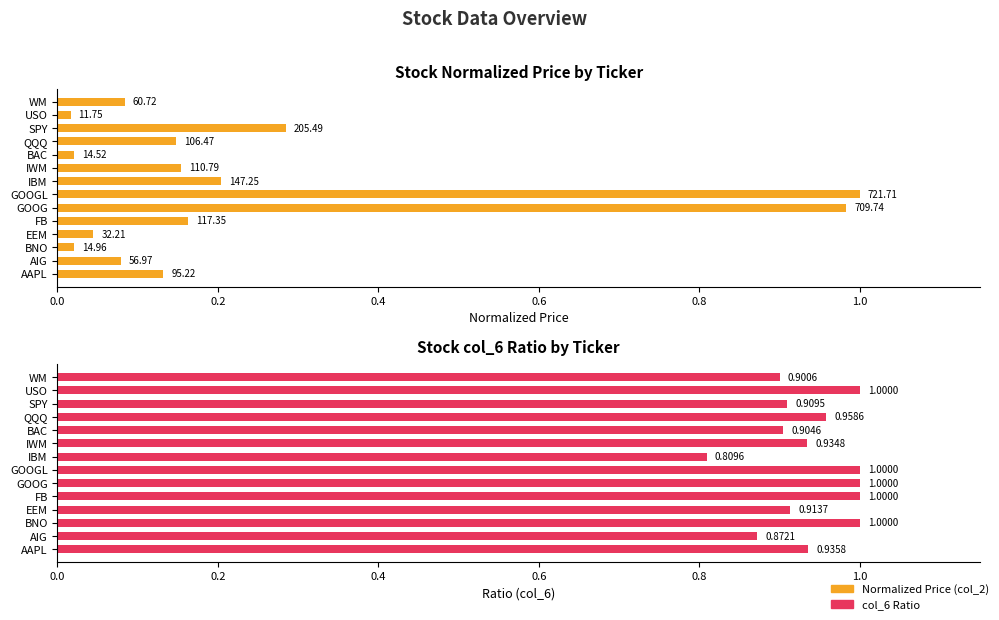

The value of Normalized Price (col_2) at GOOG is 0.6. True or false?

False